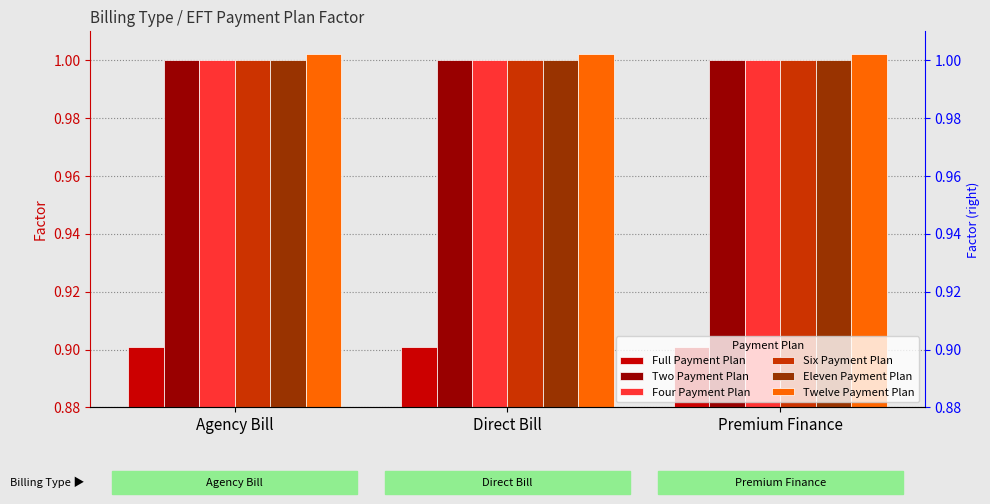

How many bars are there in total?

18